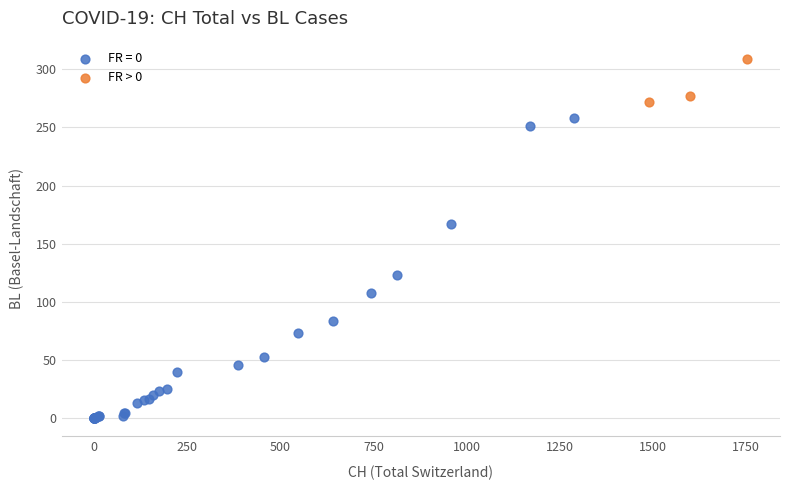

Which series reaches the maximum Y coordinate?

FR > 0